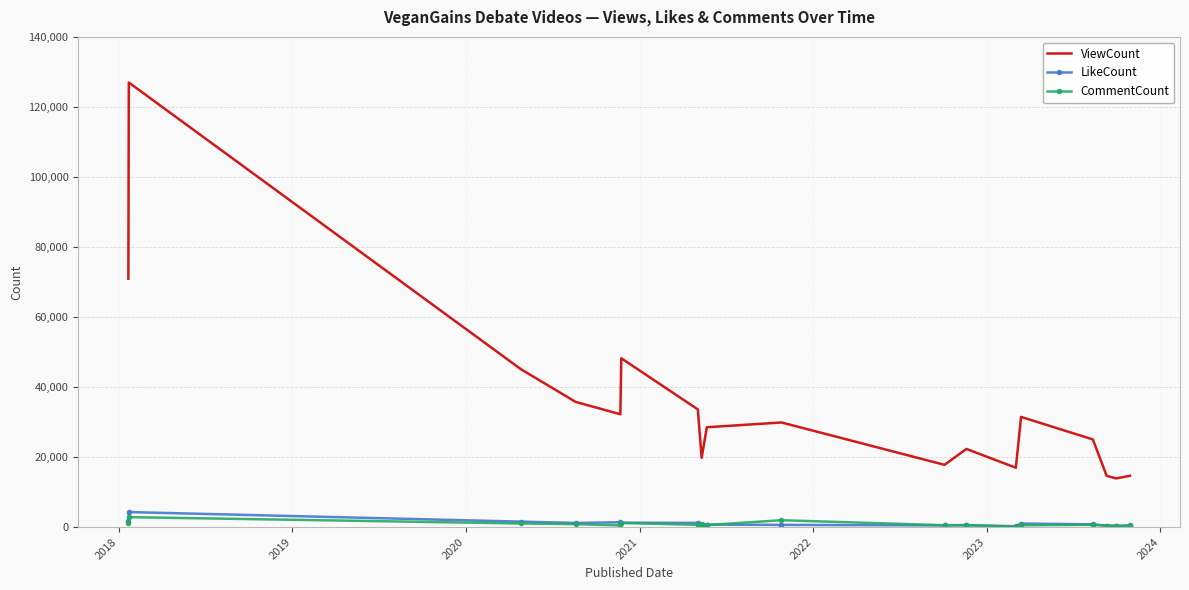

Which series has the largest range (max minus min)?

ViewCount